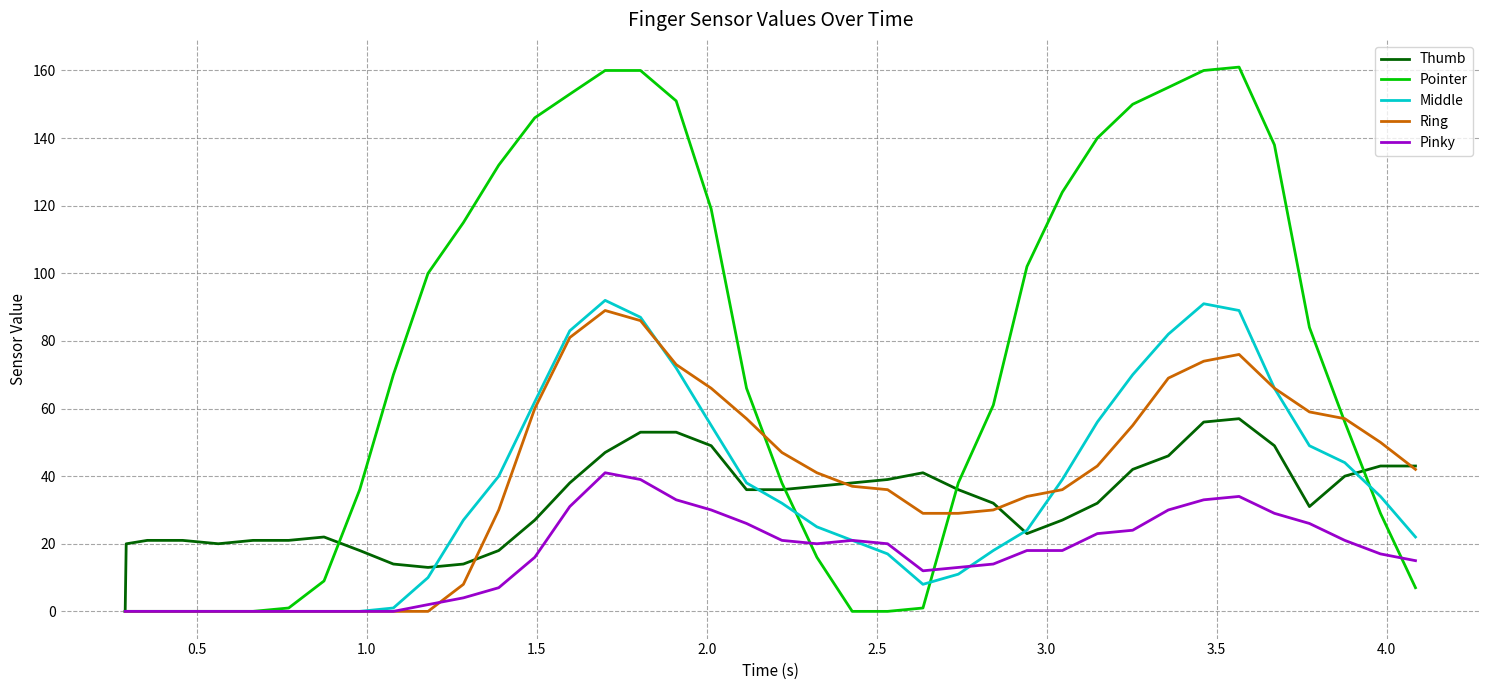

Which series has the widest spread of values?

Pointer